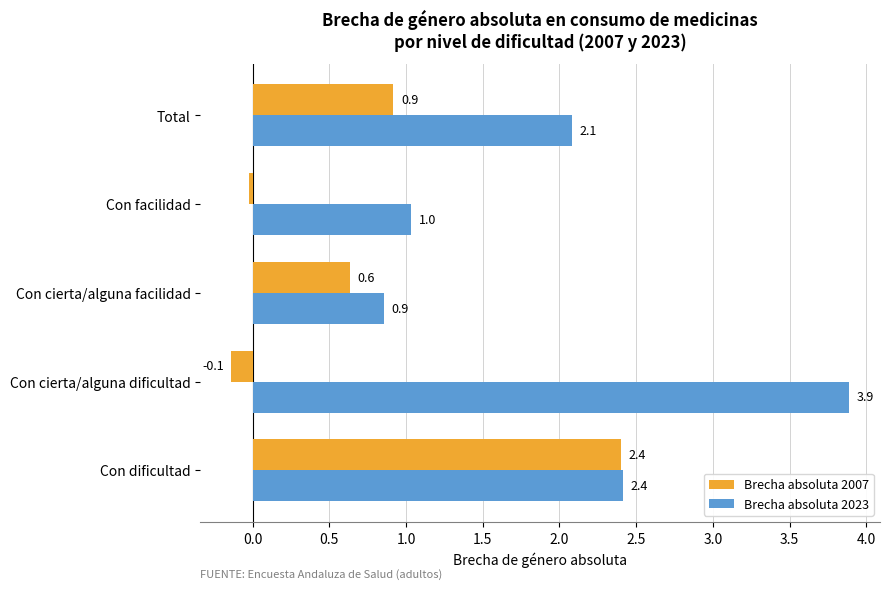

List the labels in order of Brecha absoluta 2023 value, largest first.

Con cierta/alguna dificultad, Con dificultad, Total, Con facilidad, Con cierta/alguna facilidad